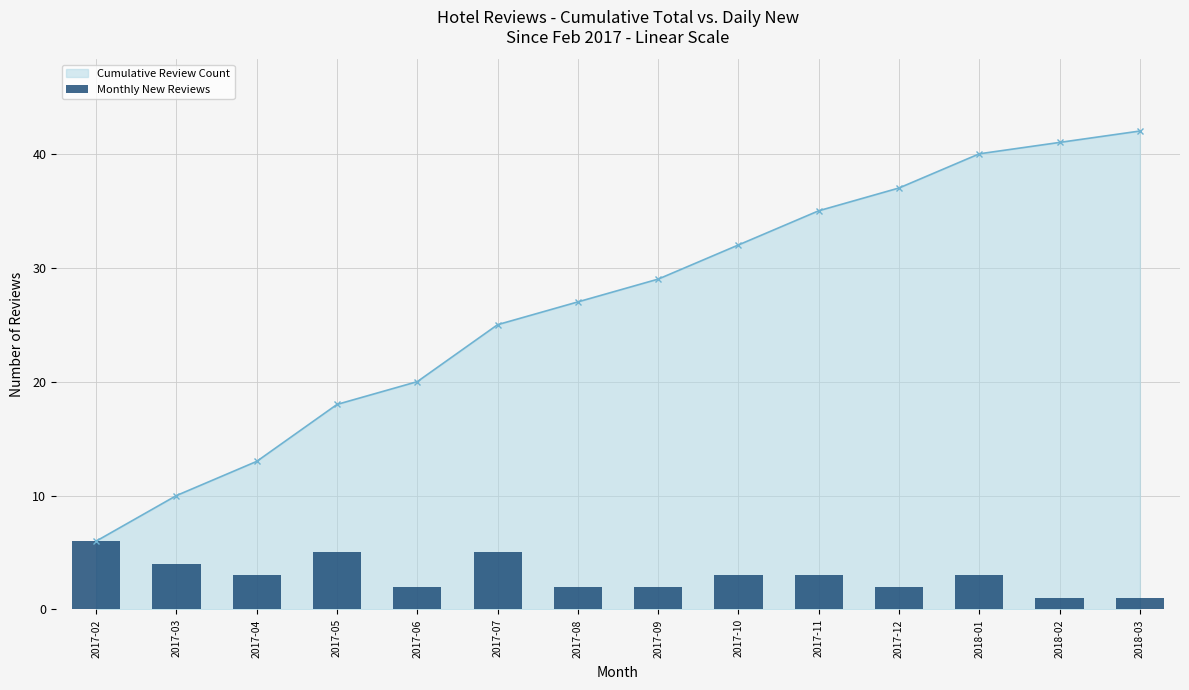

What is the label of the 3rd bar from the right?

2018-01